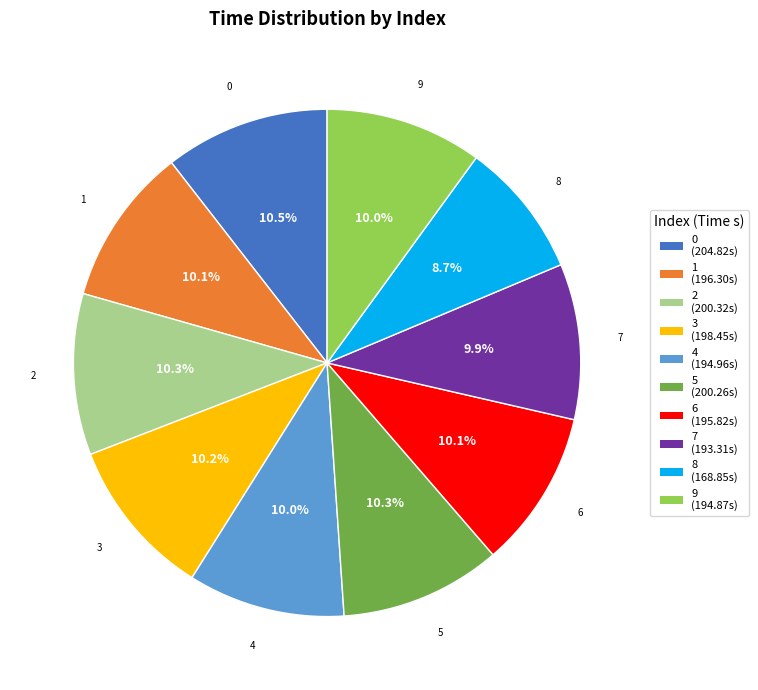

Count the number of slices in the pie.

10